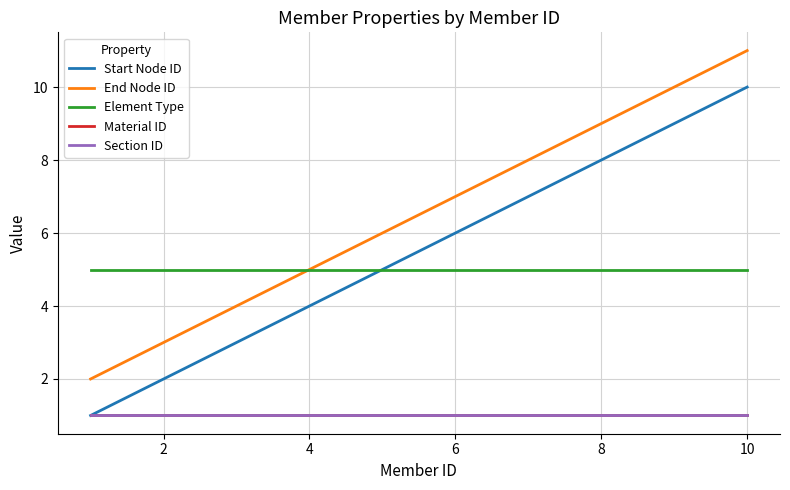

Does the chart display data point markers on the line(s)?

No